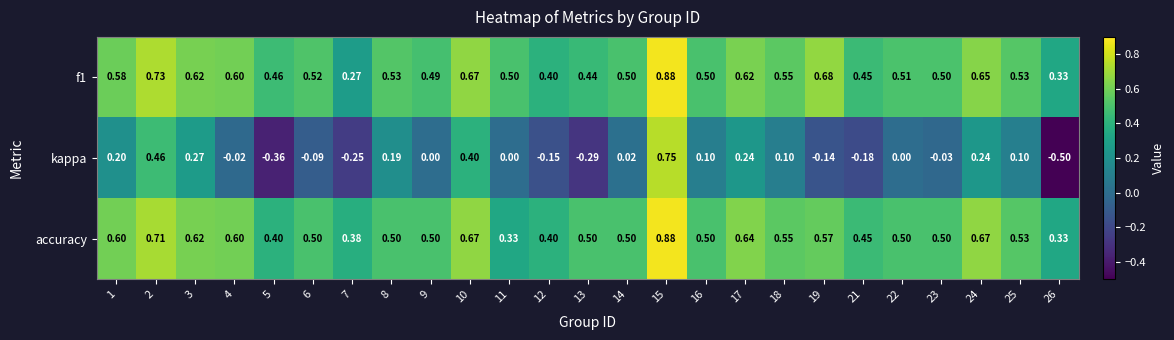

At which category is the sum across all series the highest?

15